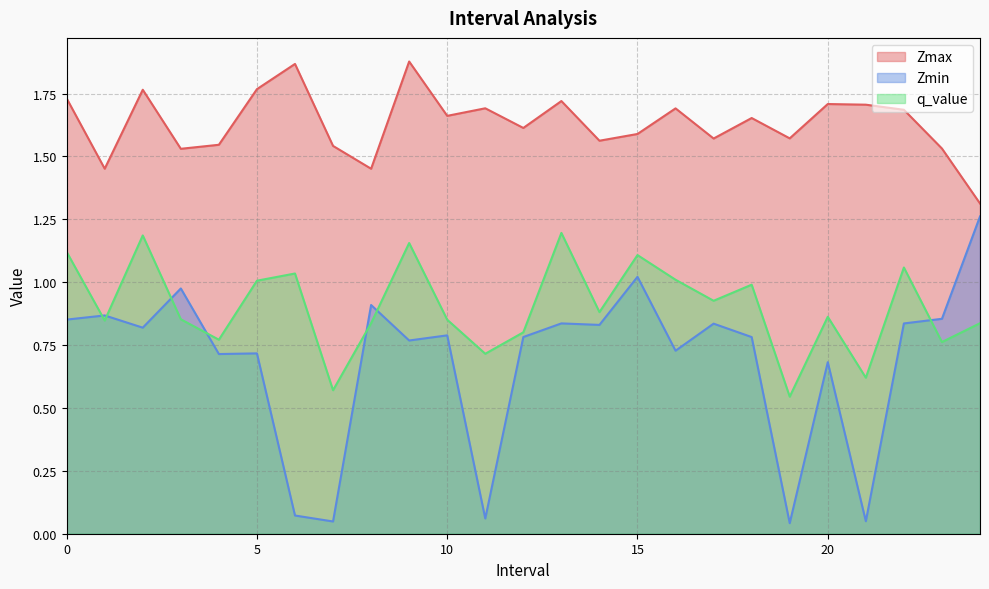

The Zmin series shows 0.6 at 13. True or false?

False